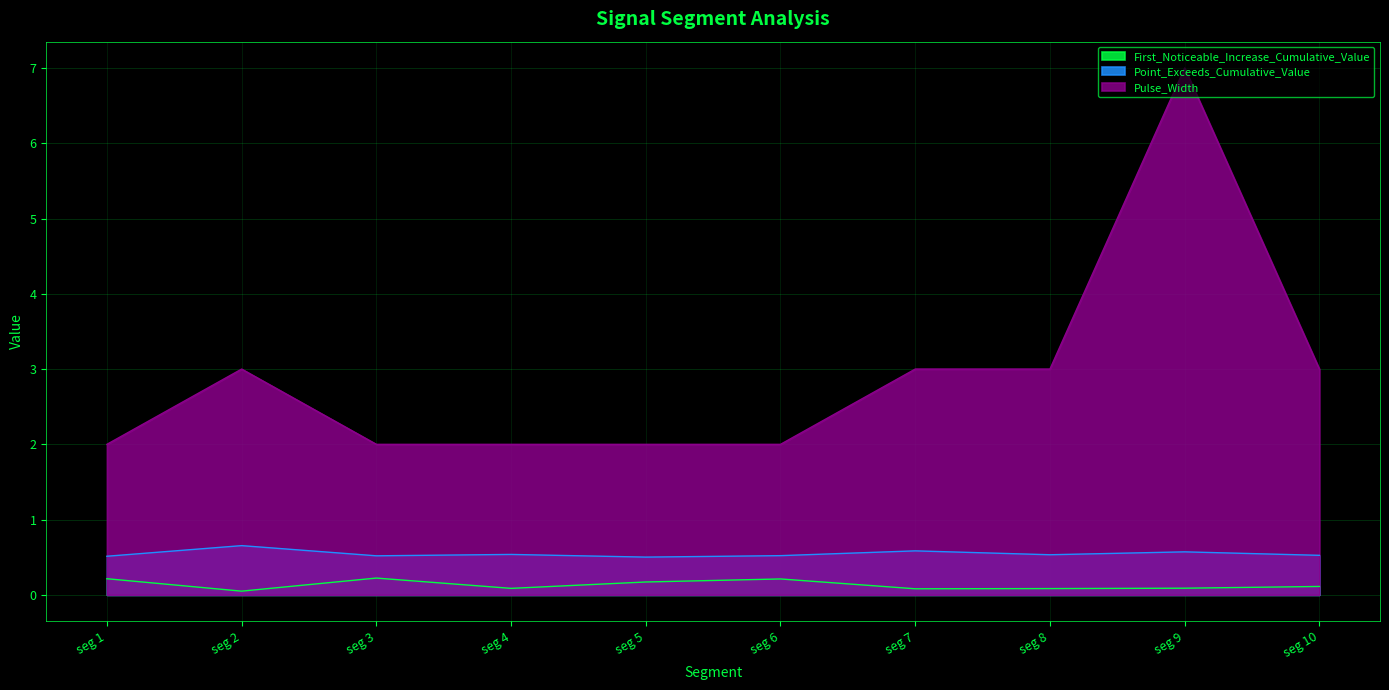

What is the spread (max minus min) of values at seg 6?

1.8